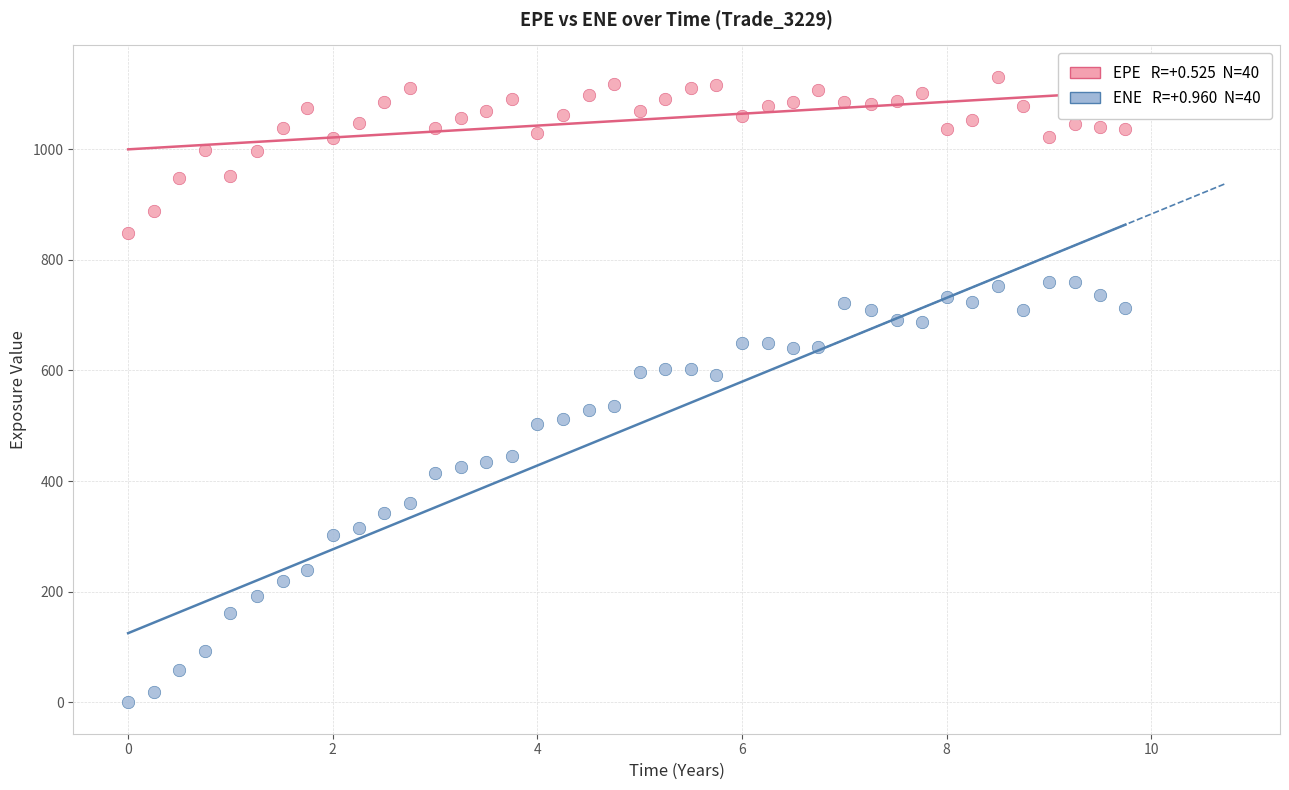

Across all data points, what is the range of X values (max minus min)?

9.7